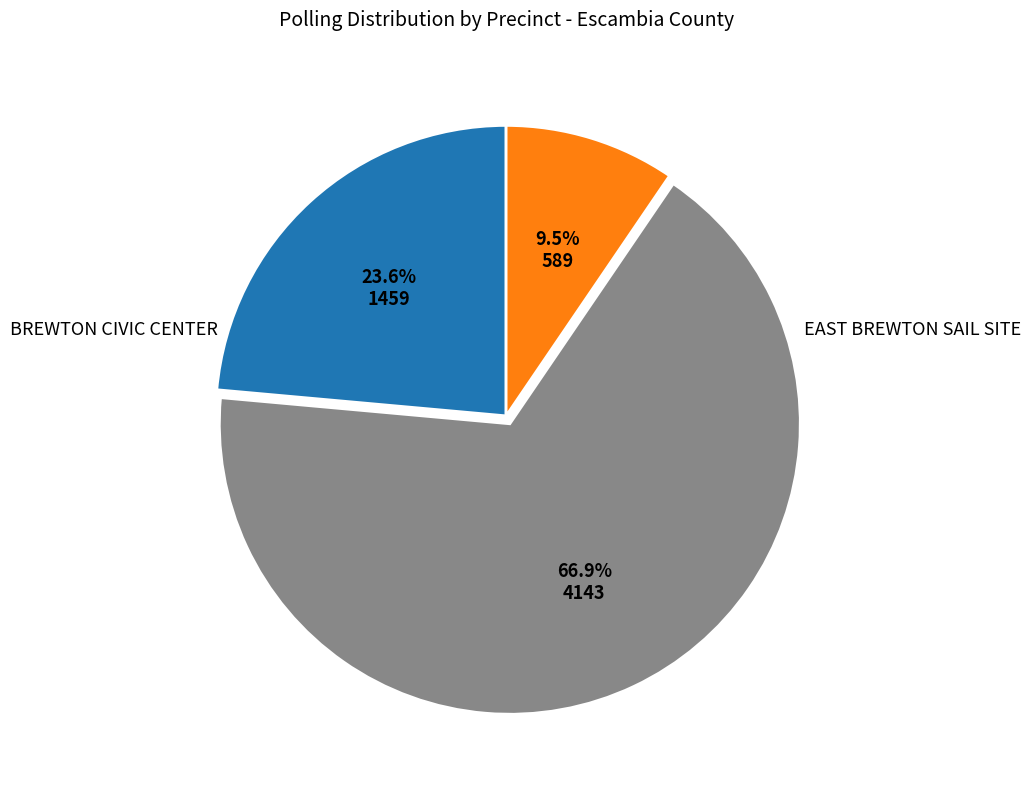

Is there a majority slice in this chart?

Yes